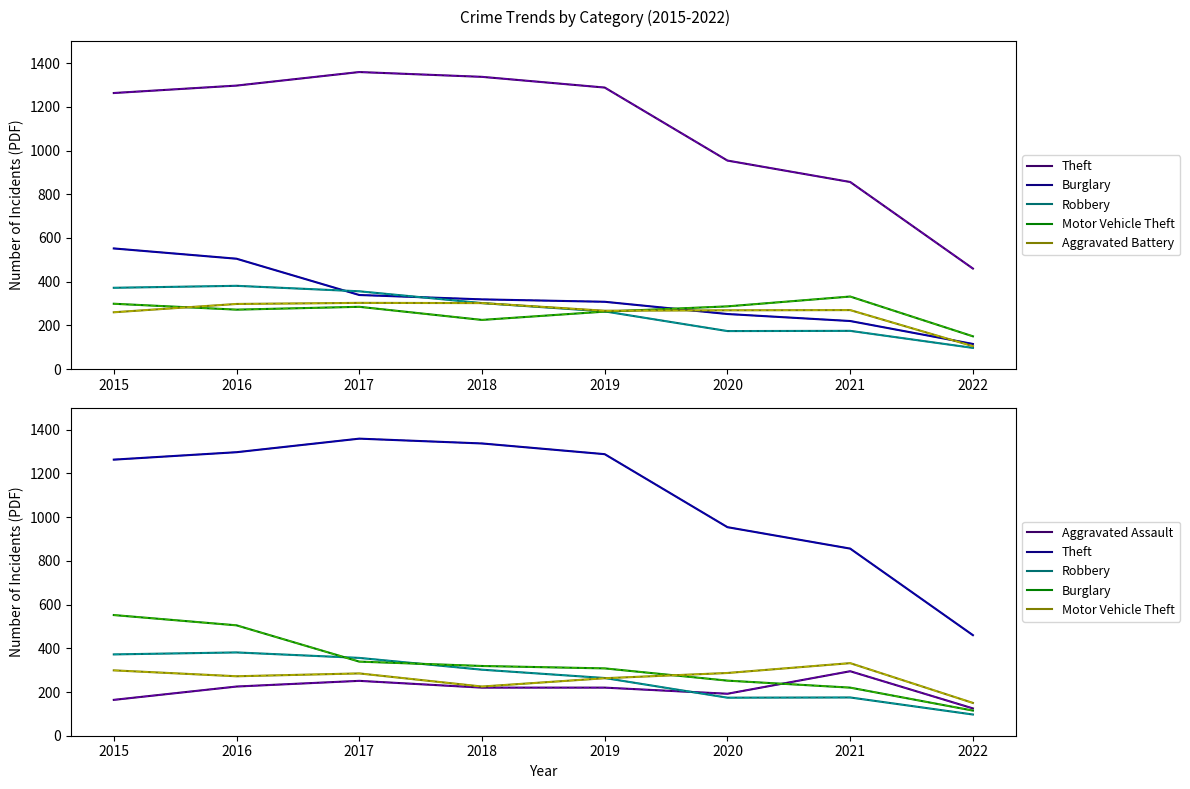

Read the Motor Vehicle Theft value at 2015, to the nearest 5.

300